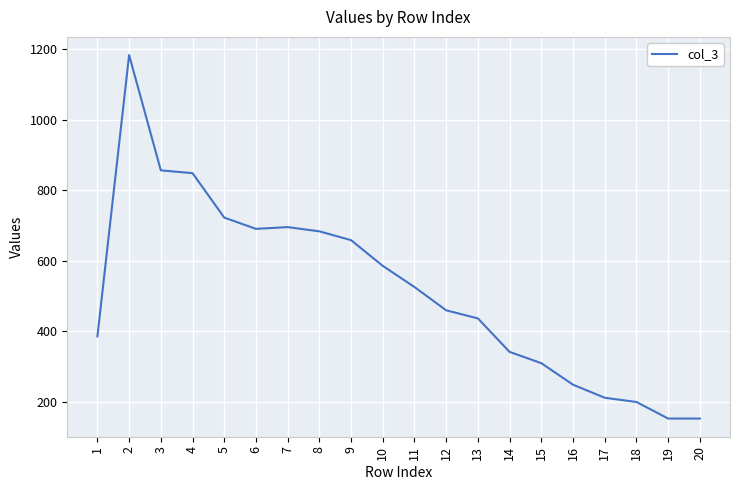

Which has a higher value, 17 or 12?

12